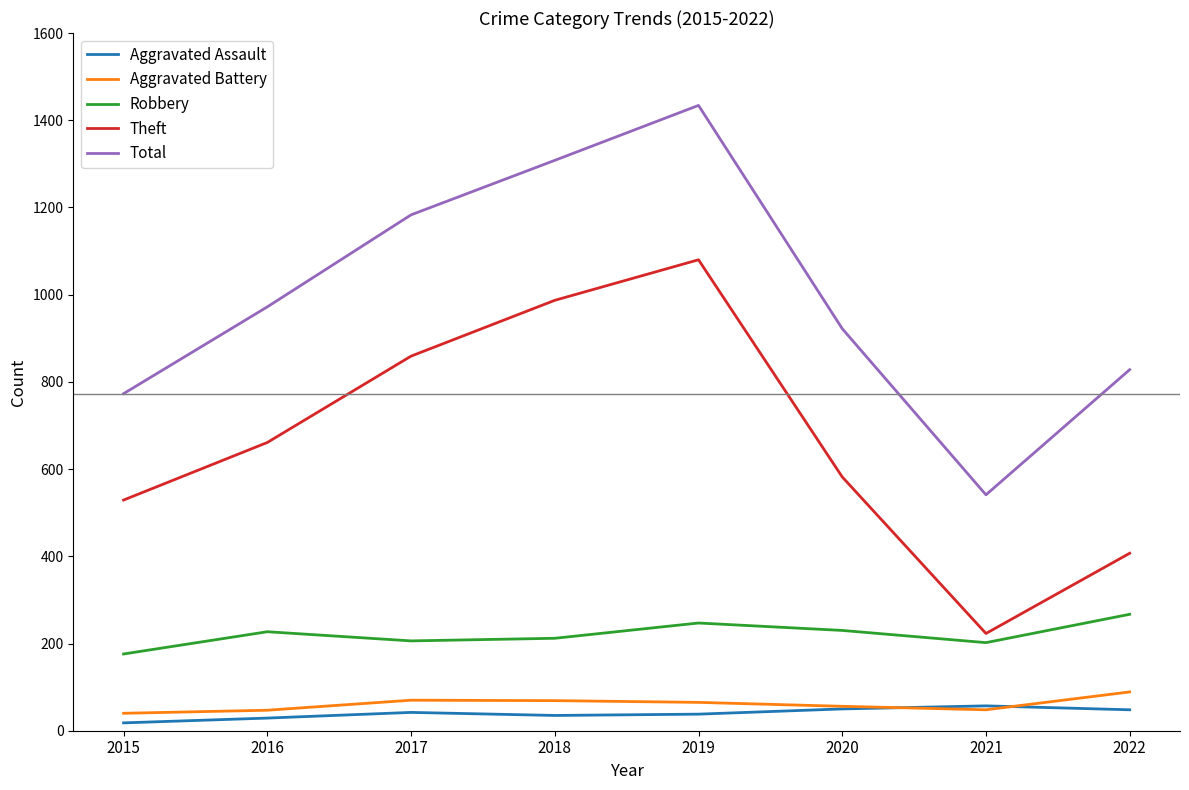

Which series changed the most between 2015 and 2017?

Total